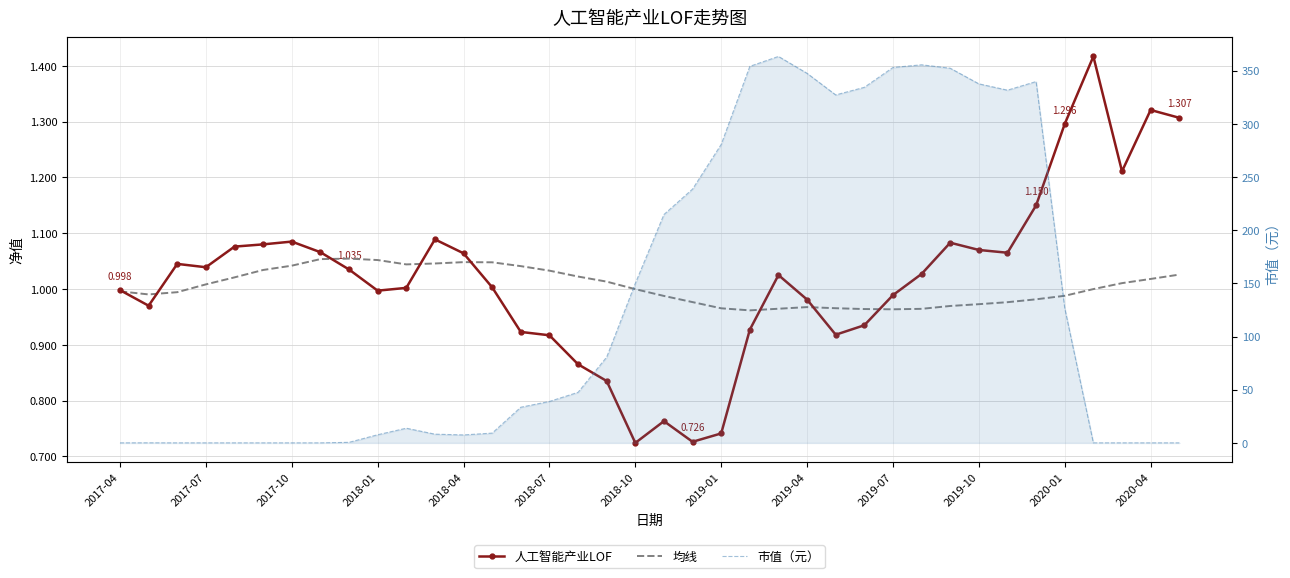

What is the sum of all 市值（元） values?

5054.6